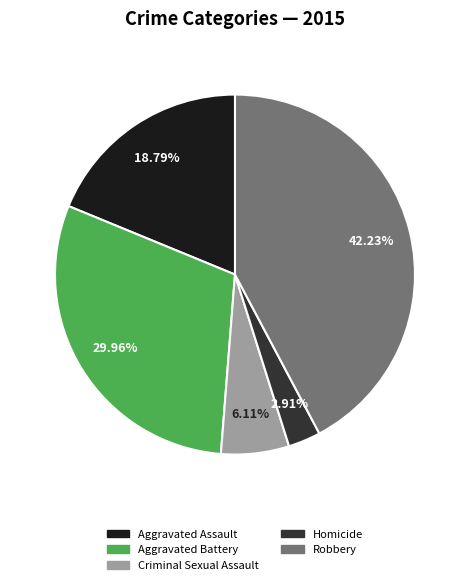

Count the number of slices in the pie.

5